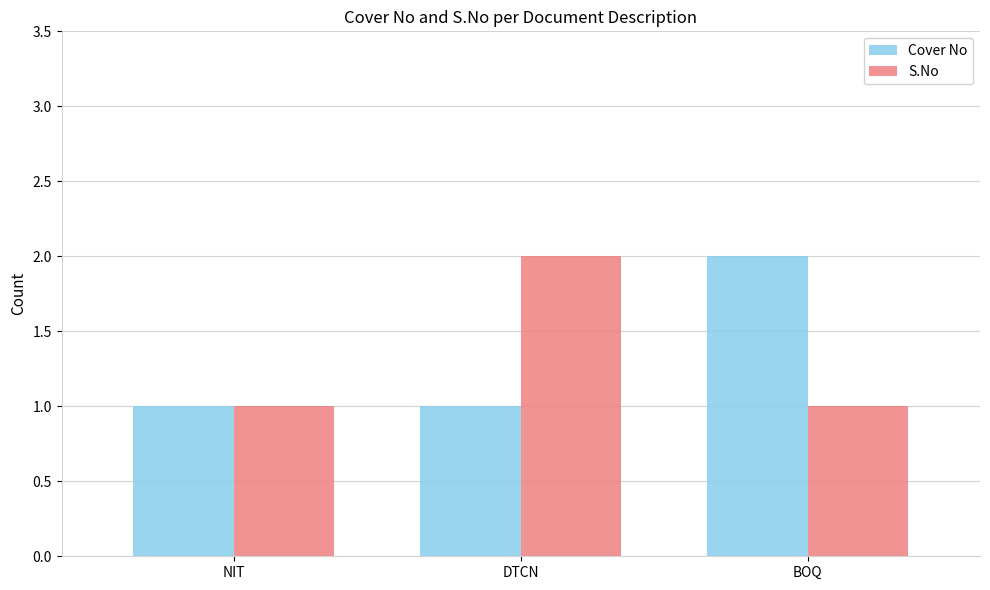

How many series are shown in this chart?

2